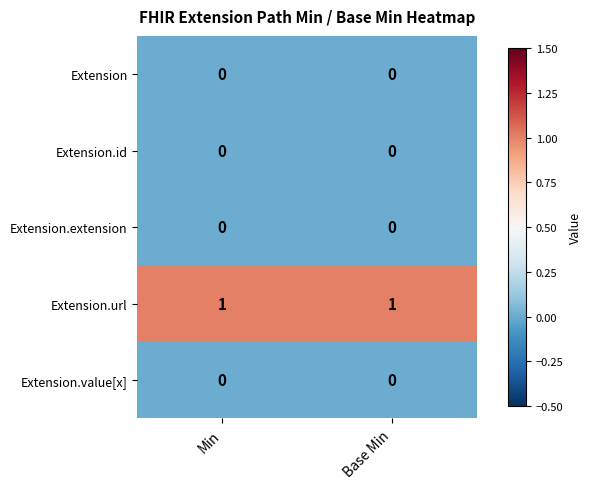

Reading left to right, what are all the values shown in this chart?

Extension: 0	0
Extension.id: 0	0
Extension.extension: 0	0
Extension.url: 1	1
Extension.value[x]: 0	0